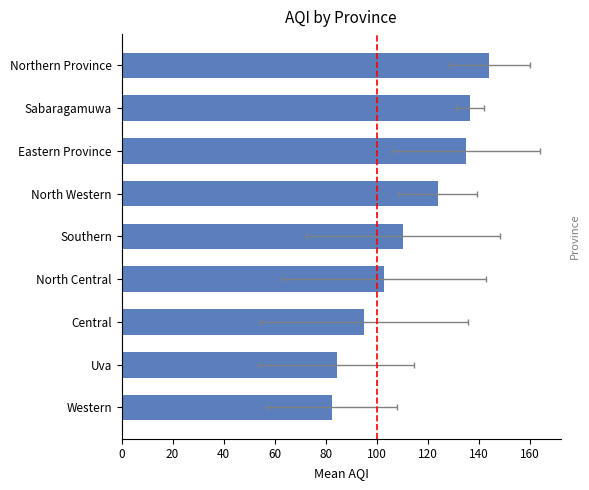

Reading right to left, transcribe all the data shown in this chart.

144.2	136.5	135.0	124.0	110.5	103.0	95.2	84.3	82.5